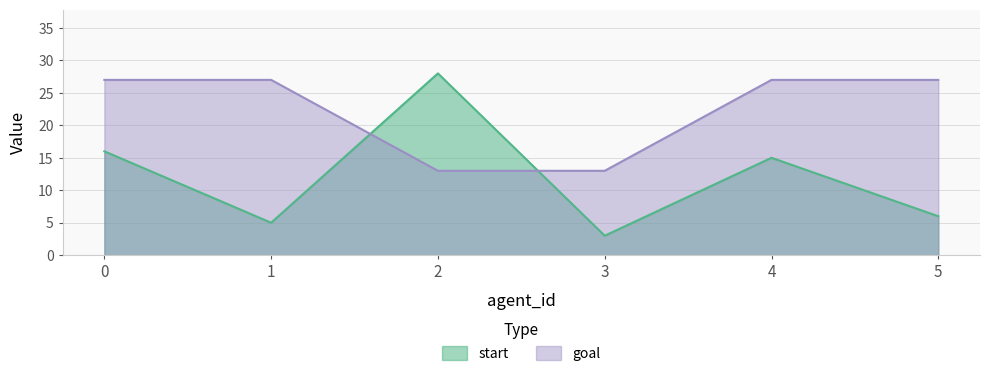

Rank the series by their maximum value, from lowest to highest.

goal, start